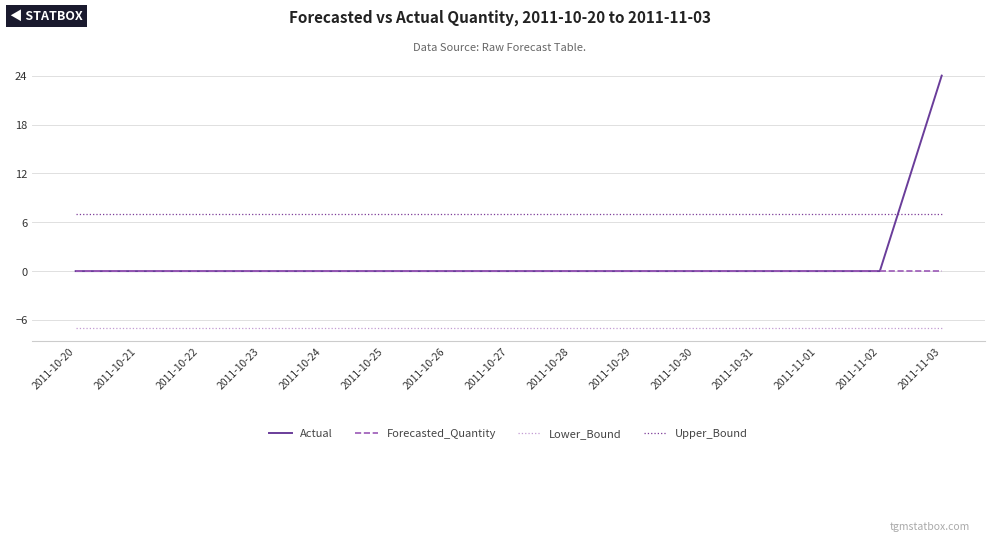

What position from the left is 2011-10-28?

9